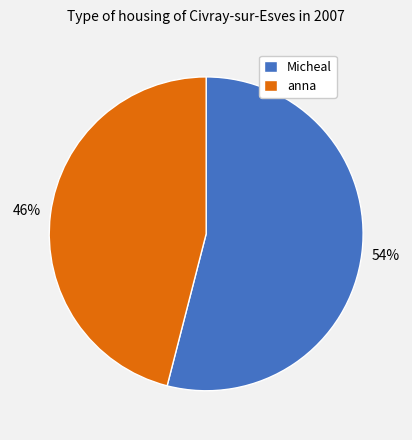

To the nearest percent, what is the average slice percentage?

50%